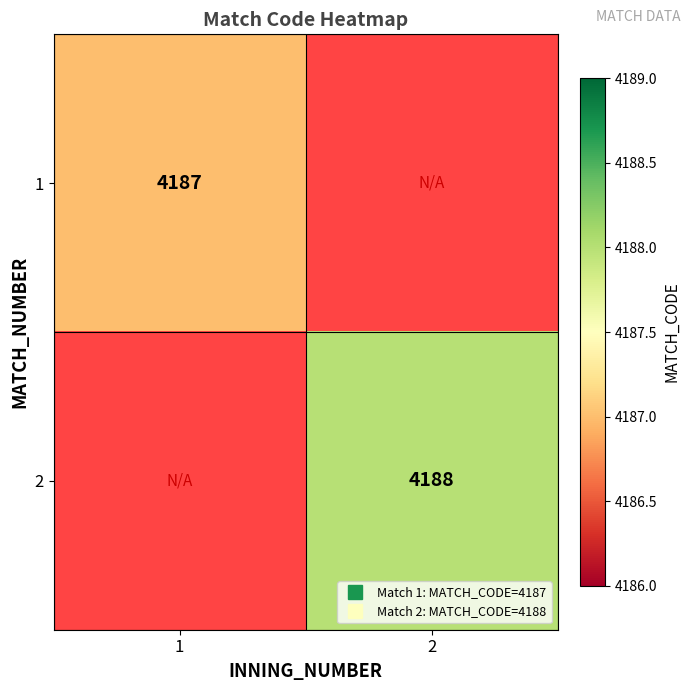

Count the number of categories in the chart.

2